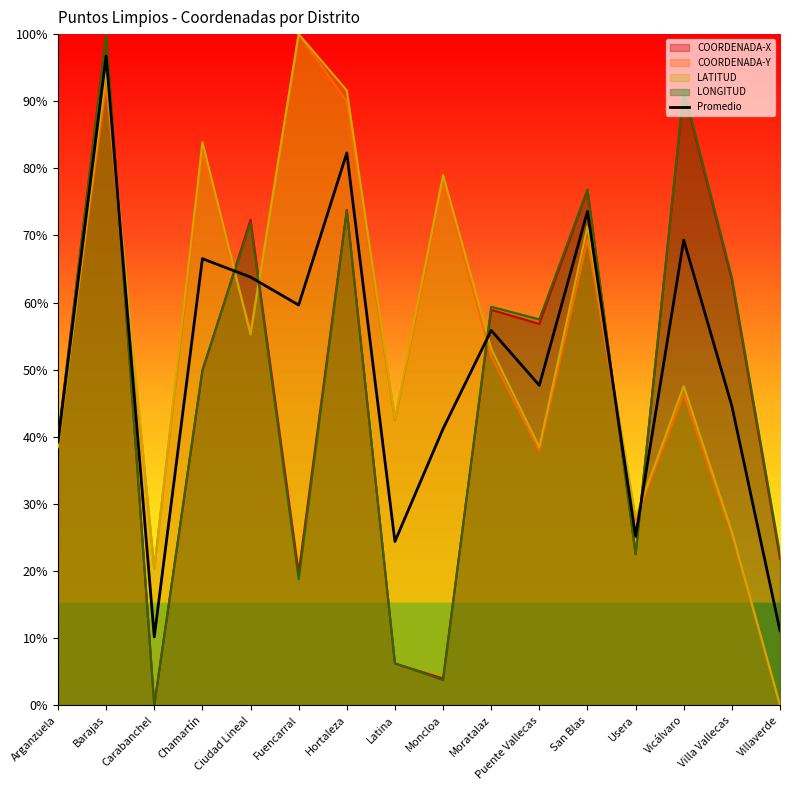

What is the value of the 9th point from the left?

0.4